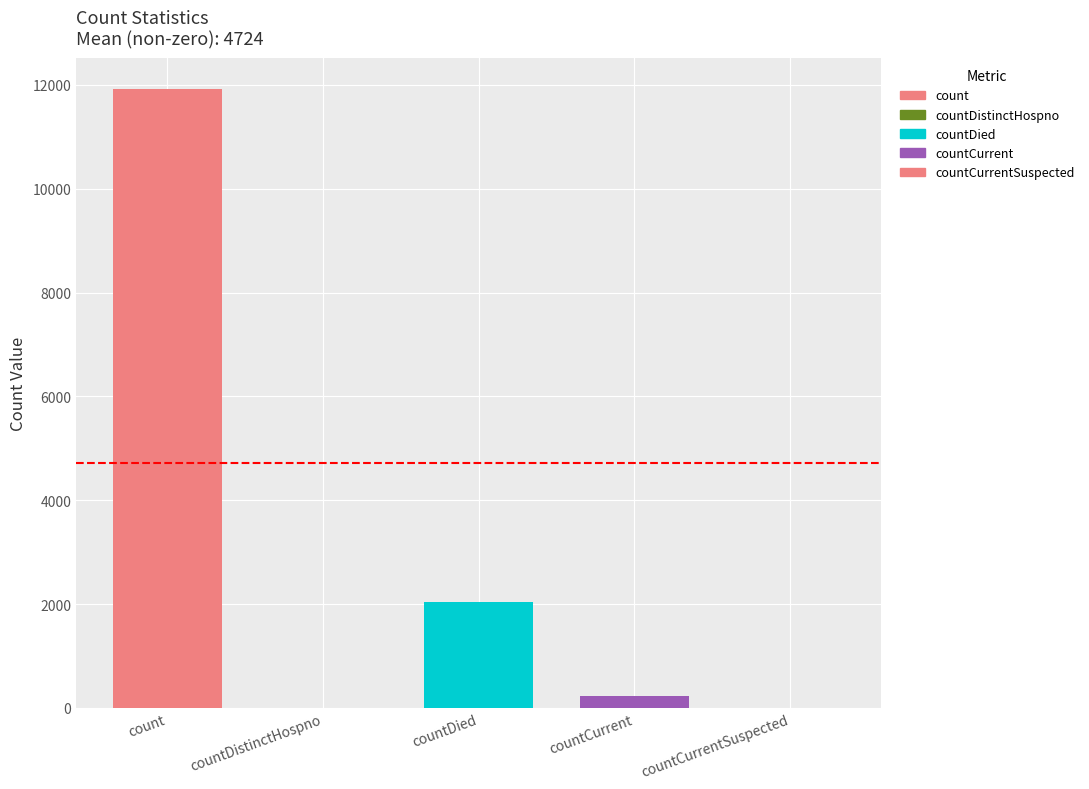

Reading right to left, list all the values displayed in this chart.

countCurrentSuspected=0	countCurrent=219	countDied=2031	countDistinctHospno=0	count=11922